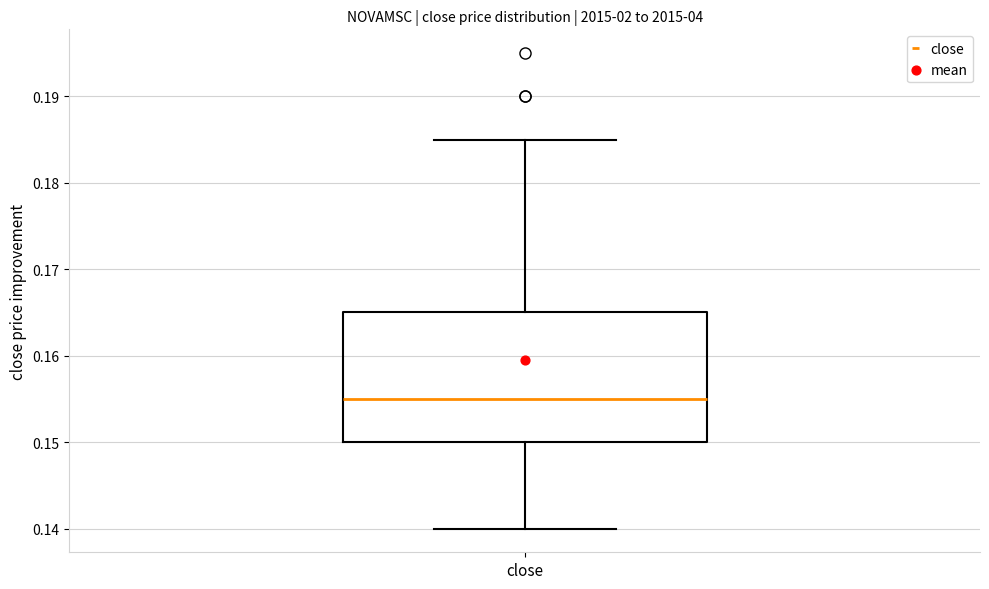

Read this box plot against the y-axis: the position of the median line, the range covered by the box, and the ends of both whiskers. The values are not printed on the chart, so give them approximately, as read against the axis.

median 0.155, box 0.150 to 0.165, whiskers 0.140 to 0.185